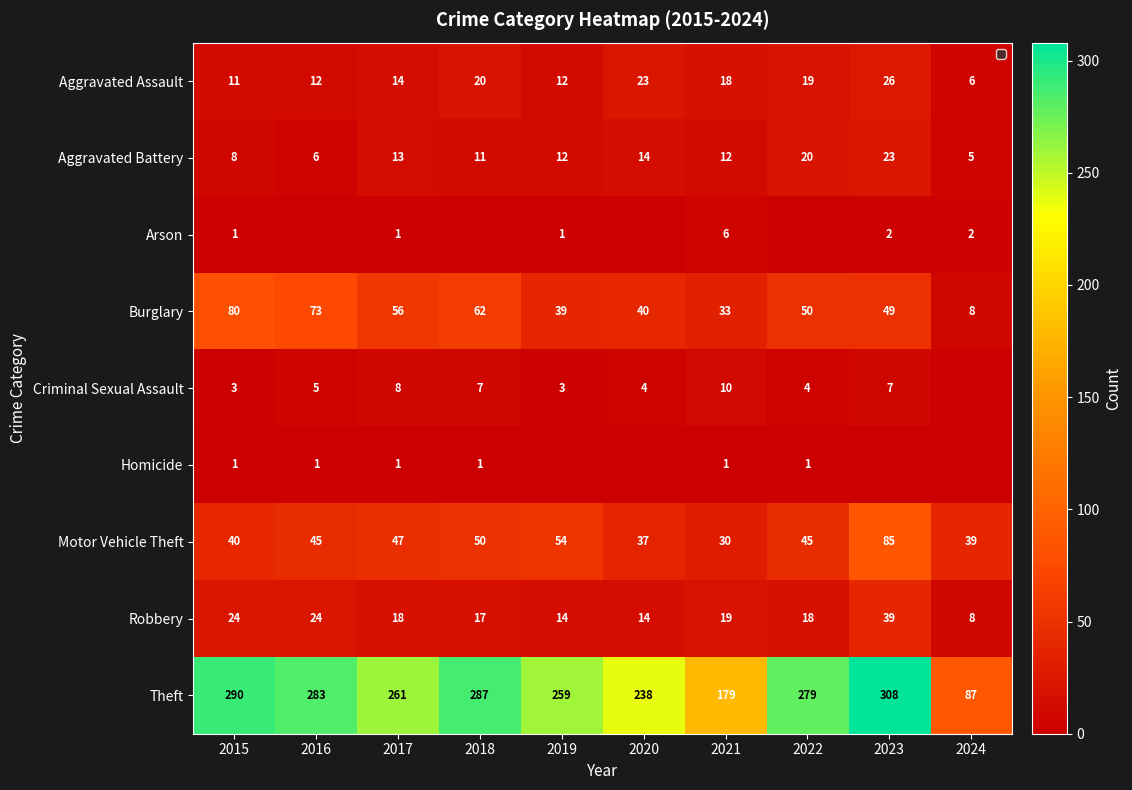

What is the difference between the Criminal Sexual Assault values at 2017 and 2022?

4